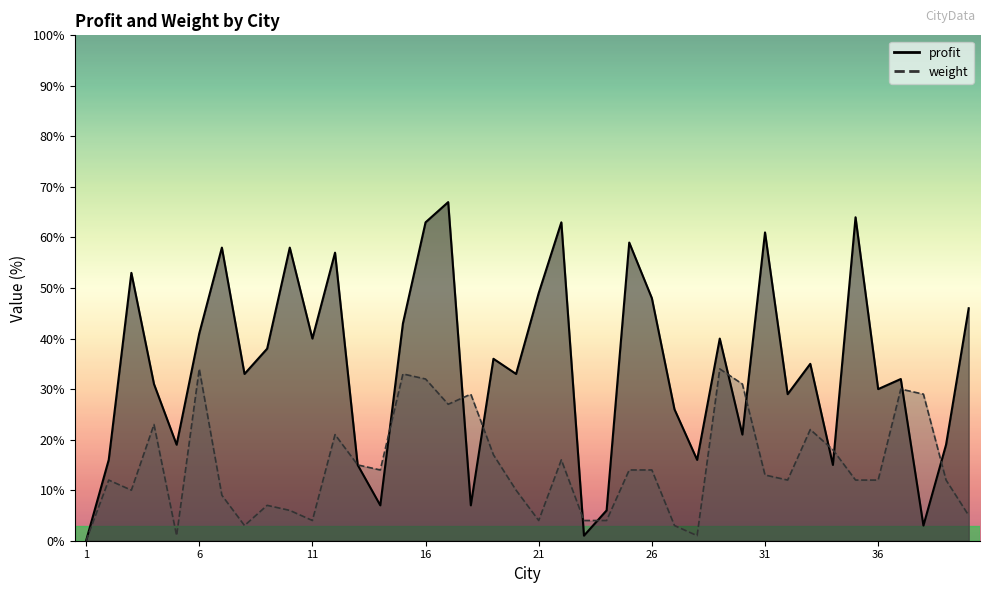

Reading right to left, transcribe all the data shown in this chart.

profit: 46	19	3	32	30	64	15	35	29	61	21	40	16	26	48	59	6	1	63	49	33	36	7	67	63	43	7	15	57	40	58	38	33	58	41	19	31	53	16	0
weight: 5	12	29	30	12	12	18	22	12	13	31	34	1	3	14	14	4	4	16	4	10	17	29	27	32	33	14	15	21	4	6	7	3	9	34	1	23	10	12	0